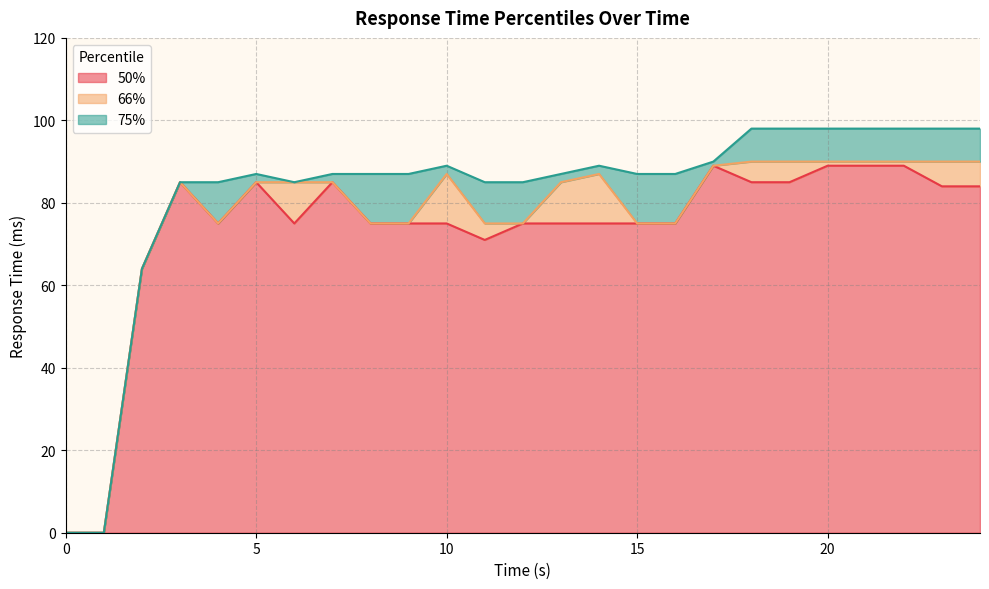

Reading left to right, extract all data points from this chart.

50%: 0=0	1=0	2=64	3=85	4=75	5=85	6=75	7=85	8=75	9=75	10=75	11=71	12=75	13=75	14=75	15=75	16=75	17=89	18=85	19=85	20=89	21=89	22=89	23=84	24=84
66%: 0=0	1=0	2=64	3=85	4=75	5=85	6=85	7=85	8=75	9=75	10=87	11=75	12=75	13=85	14=87	15=75	16=75	17=89	18=90	19=90	20=90	21=90	22=90	23=90	24=90
75%: 0=0	1=0	2=64	3=85	4=85	5=87	6=85	7=87	8=87	9=87	10=89	11=85	12=85	13=87	14=89	15=87	16=87	17=90	18=98	19=98	20=98	21=98	22=98	23=98	24=98